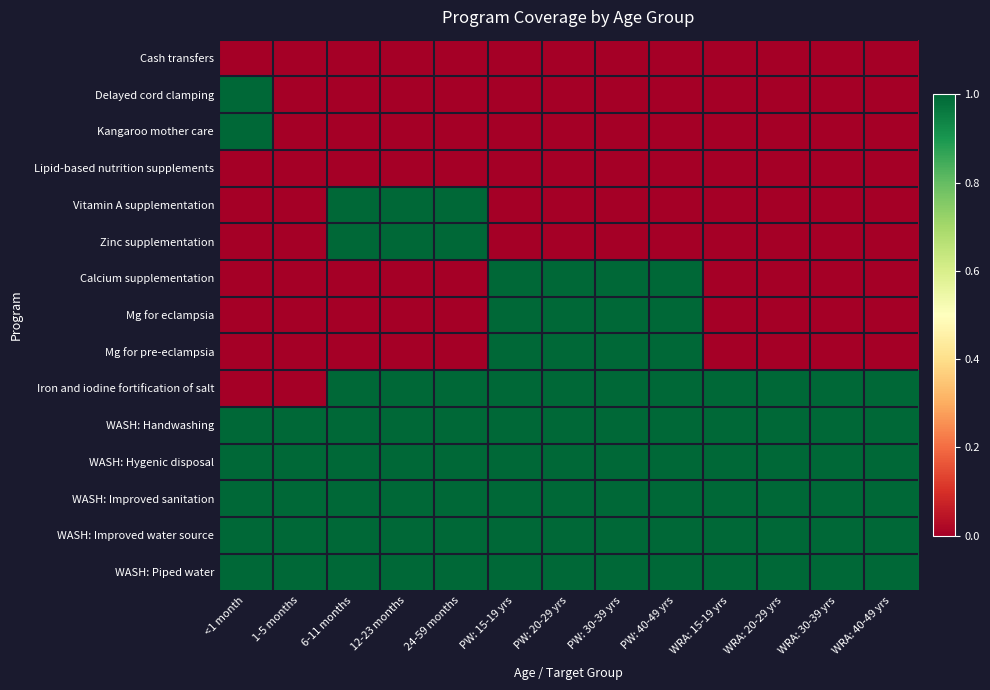

Reading left to right, list all the values displayed in this chart.

Cash transfers: <1 month=0	1-5 months=0	6-11 months=0	12-23 months=0	24-59 months=0	PW: 15-19 yrs=0	PW: 20-29 yrs=0	PW: 30-39 yrs=0	PW: 40-49 yrs=0	WRA: 15-19 yrs=0	WRA: 20-29 yrs=0	WRA: 30-39 yrs=0	WRA: 40-49 yrs=0
Delayed cord clamping: <1 month=1	1-5 months=0	6-11 months=0	12-23 months=0	24-59 months=0	PW: 15-19 yrs=0	PW: 20-29 yrs=0	PW: 30-39 yrs=0	PW: 40-49 yrs=0	WRA: 15-19 yrs=0	WRA: 20-29 yrs=0	WRA: 30-39 yrs=0	WRA: 40-49 yrs=0
Kangaroo mother care: <1 month=1	1-5 months=0	6-11 months=0	12-23 months=0	24-59 months=0	PW: 15-19 yrs=0	PW: 20-29 yrs=0	PW: 30-39 yrs=0	PW: 40-49 yrs=0	WRA: 15-19 yrs=0	WRA: 20-29 yrs=0	WRA: 30-39 yrs=0	WRA: 40-49 yrs=0
Lipid-based nutrition supplements: <1 month=0	1-5 months=0	6-11 months=0	12-23 months=0	24-59 months=0	PW: 15-19 yrs=0	PW: 20-29 yrs=0	PW: 30-39 yrs=0	PW: 40-49 yrs=0	WRA: 15-19 yrs=0	WRA: 20-29 yrs=0	WRA: 30-39 yrs=0	WRA: 40-49 yrs=0
Vitamin A supplementation: <1 month=0	1-5 months=0	6-11 months=1	12-23 months=1	24-59 months=1	PW: 15-19 yrs=0	PW: 20-29 yrs=0	PW: 30-39 yrs=0	PW: 40-49 yrs=0	WRA: 15-19 yrs=0	WRA: 20-29 yrs=0	WRA: 30-39 yrs=0	WRA: 40-49 yrs=0
Zinc supplementation: <1 month=0	1-5 months=0	6-11 months=1	12-23 months=1	24-59 months=1	PW: 15-19 yrs=0	PW: 20-29 yrs=0	PW: 30-39 yrs=0	PW: 40-49 yrs=0	WRA: 15-19 yrs=0	WRA: 20-29 yrs=0	WRA: 30-39 yrs=0	WRA: 40-49 yrs=0
Calcium supplementation: <1 month=0	1-5 months=0	6-11 months=0	12-23 months=0	24-59 months=0	PW: 15-19 yrs=1	PW: 20-29 yrs=1	PW: 30-39 yrs=1	PW: 40-49 yrs=1	WRA: 15-19 yrs=0	WRA: 20-29 yrs=0	WRA: 30-39 yrs=0	WRA: 40-49 yrs=0
Mg for eclampsia: <1 month=0	1-5 months=0	6-11 months=0	12-23 months=0	24-59 months=0	PW: 15-19 yrs=1	PW: 20-29 yrs=1	PW: 30-39 yrs=1	PW: 40-49 yrs=1	WRA: 15-19 yrs=0	WRA: 20-29 yrs=0	WRA: 30-39 yrs=0	WRA: 40-49 yrs=0
Mg for pre-eclampsia: <1 month=0	1-5 months=0	6-11 months=0	12-23 months=0	24-59 months=0	PW: 15-19 yrs=1	PW: 20-29 yrs=1	PW: 30-39 yrs=1	PW: 40-49 yrs=1	WRA: 15-19 yrs=0	WRA: 20-29 yrs=0	WRA: 30-39 yrs=0	WRA: 40-49 yrs=0
Iron and iodine fortification of salt: <1 month=0	1-5 months=0	6-11 months=1	12-23 months=1	24-59 months=1	PW: 15-19 yrs=1	PW: 20-29 yrs=1	PW: 30-39 yrs=1	PW: 40-49 yrs=1	WRA: 15-19 yrs=1	WRA: 20-29 yrs=1	WRA: 30-39 yrs=1	WRA: 40-49 yrs=1
WASH: Handwashing: <1 month=1	1-5 months=1	6-11 months=1	12-23 months=1	24-59 months=1	PW: 15-19 yrs=1	PW: 20-29 yrs=1	PW: 30-39 yrs=1	PW: 40-49 yrs=1	WRA: 15-19 yrs=1	WRA: 20-29 yrs=1	WRA: 30-39 yrs=1	WRA: 40-49 yrs=1
WASH: Hygenic disposal: <1 month=1	1-5 months=1	6-11 months=1	12-23 months=1	24-59 months=1	PW: 15-19 yrs=1	PW: 20-29 yrs=1	PW: 30-39 yrs=1	PW: 40-49 yrs=1	WRA: 15-19 yrs=1	WRA: 20-29 yrs=1	WRA: 30-39 yrs=1	WRA: 40-49 yrs=1
WASH: Improved sanitation: <1 month=1	1-5 months=1	6-11 months=1	12-23 months=1	24-59 months=1	PW: 15-19 yrs=1	PW: 20-29 yrs=1	PW: 30-39 yrs=1	PW: 40-49 yrs=1	WRA: 15-19 yrs=1	WRA: 20-29 yrs=1	WRA: 30-39 yrs=1	WRA: 40-49 yrs=1
WASH: Improved water source: <1 month=1	1-5 months=1	6-11 months=1	12-23 months=1	24-59 months=1	PW: 15-19 yrs=1	PW: 20-29 yrs=1	PW: 30-39 yrs=1	PW: 40-49 yrs=1	WRA: 15-19 yrs=1	WRA: 20-29 yrs=1	WRA: 30-39 yrs=1	WRA: 40-49 yrs=1
WASH: Piped water: <1 month=1	1-5 months=1	6-11 months=1	12-23 months=1	24-59 months=1	PW: 15-19 yrs=1	PW: 20-29 yrs=1	PW: 30-39 yrs=1	PW: 40-49 yrs=1	WRA: 15-19 yrs=1	WRA: 20-29 yrs=1	WRA: 30-39 yrs=1	WRA: 40-49 yrs=1